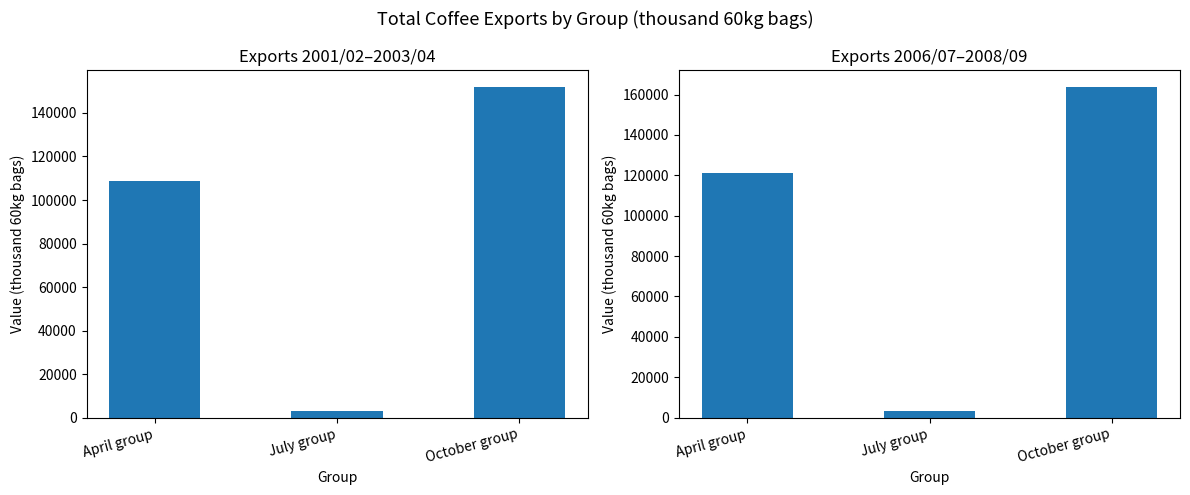

List the labels in order of 2006/07–2008/09 value, largest first.

October group, April group, July group